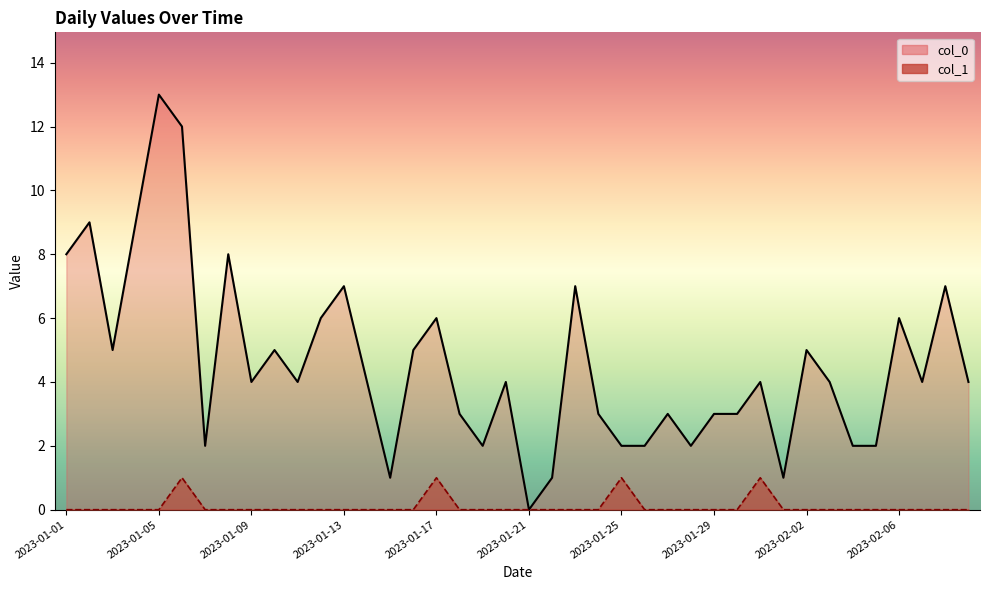

In col_0, how many points are higher than both neighbors (excluding endpoints)?

13